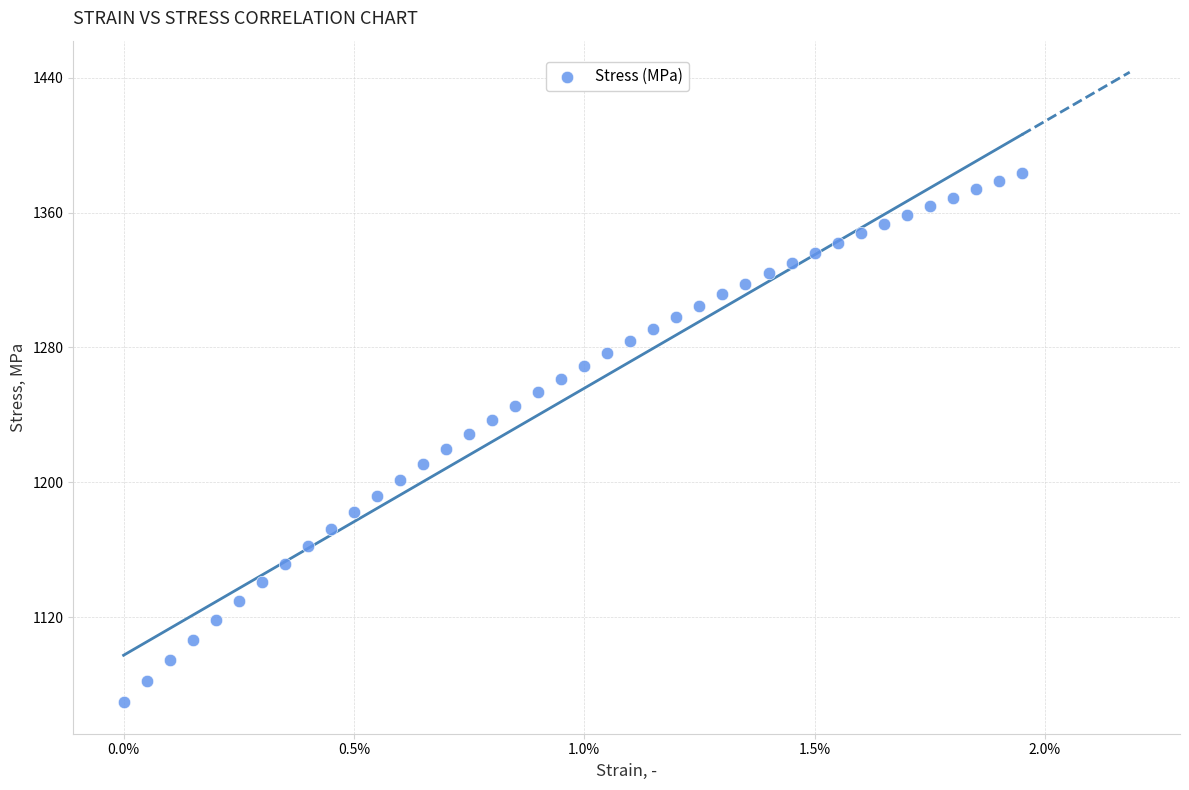

What is the range of Y values (max minus min)?

313.7